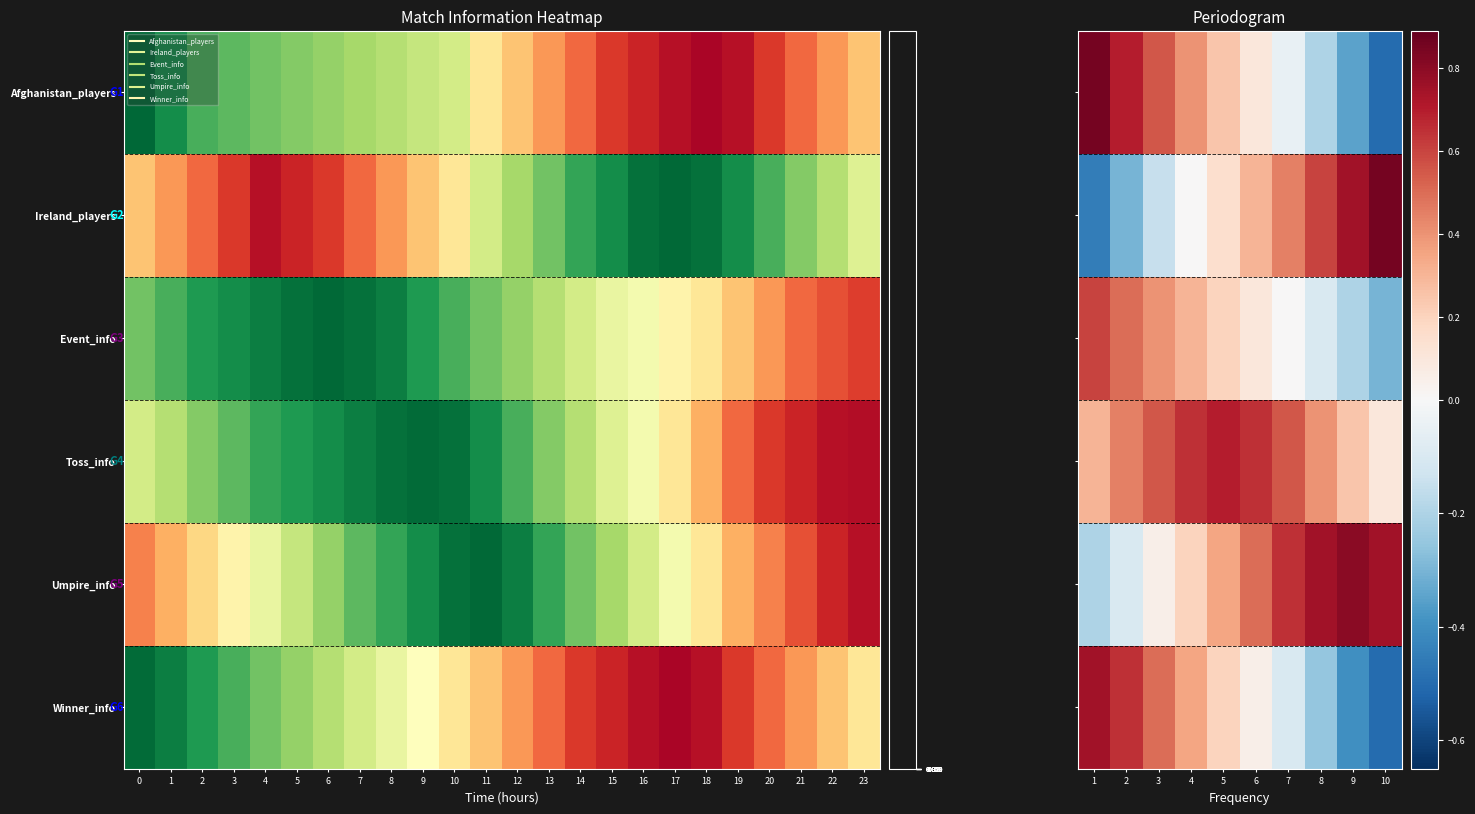

How many data points in Event_info are less than 0?

3